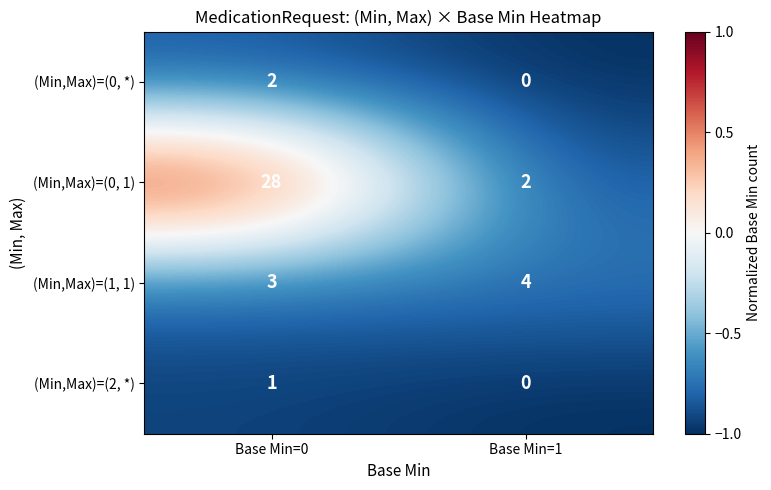

List the series in order of their peak value, lowest first.

(Min,Max)=(2, *), (Min,Max)=(0, *), (Min,Max)=(1, 1), (Min,Max)=(0, 1)